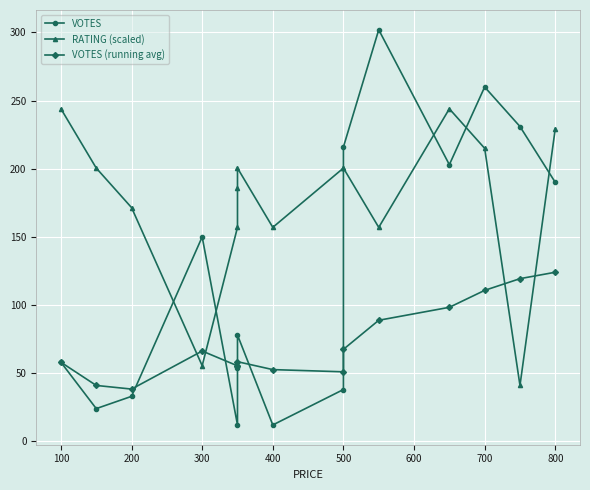

What is the sum of the RATING (scaled) values at 600 and 500?

386.5